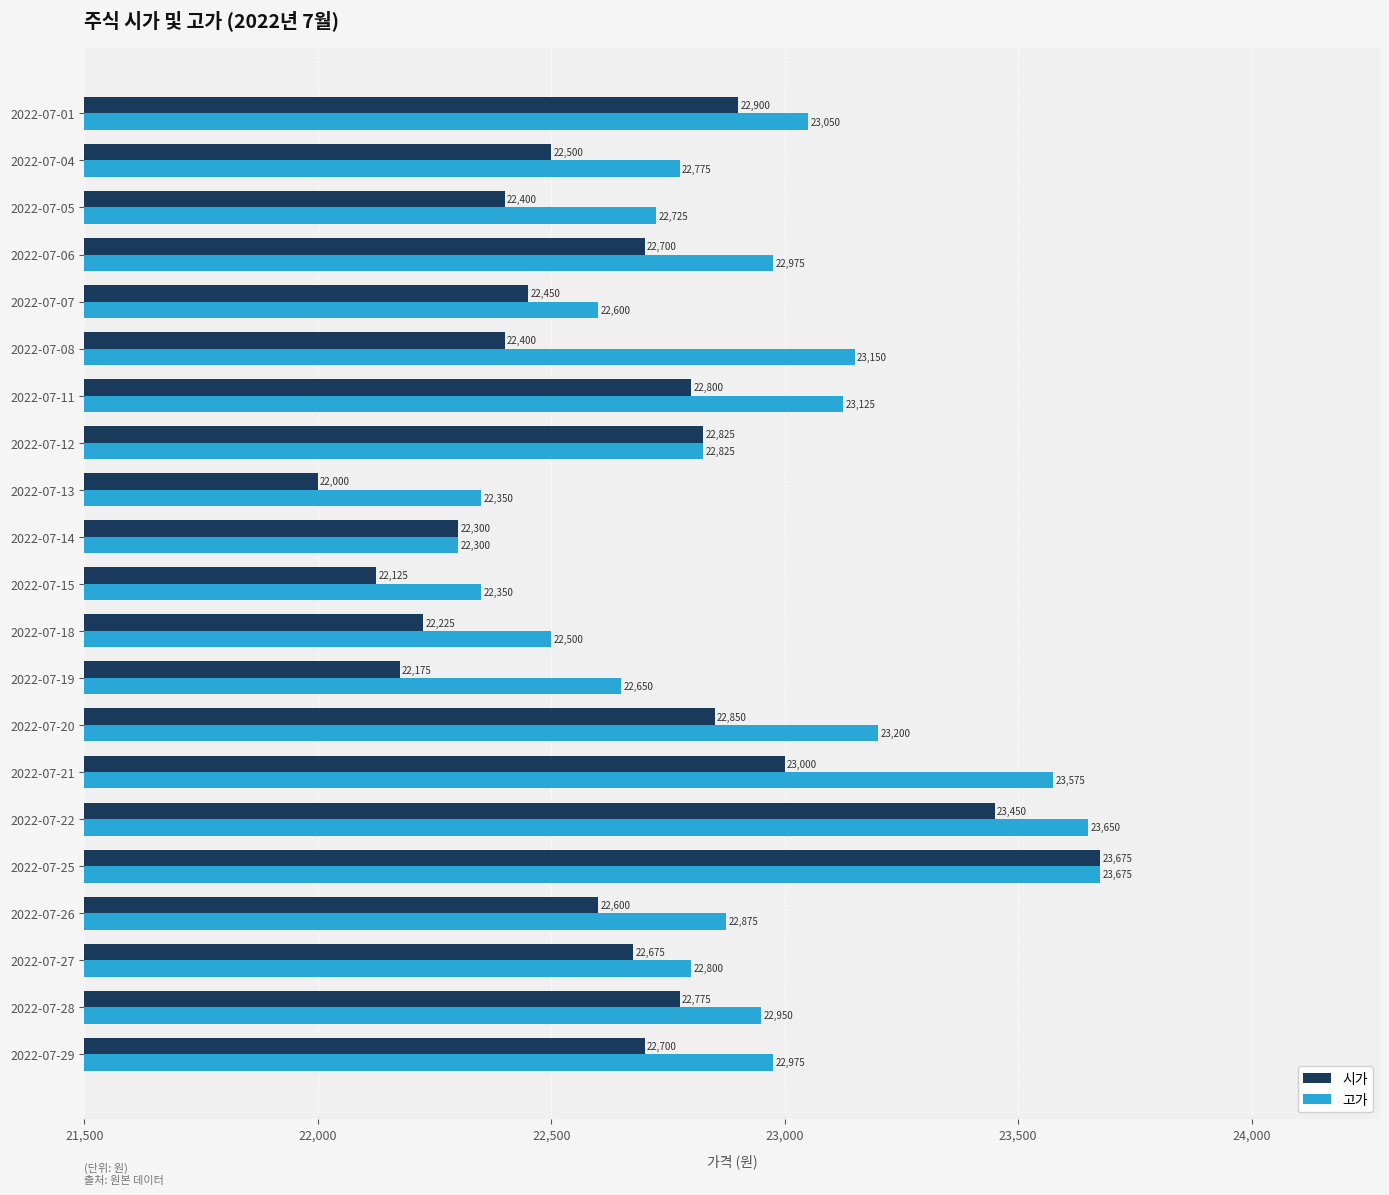

Which series has the widest spread of values?

시가